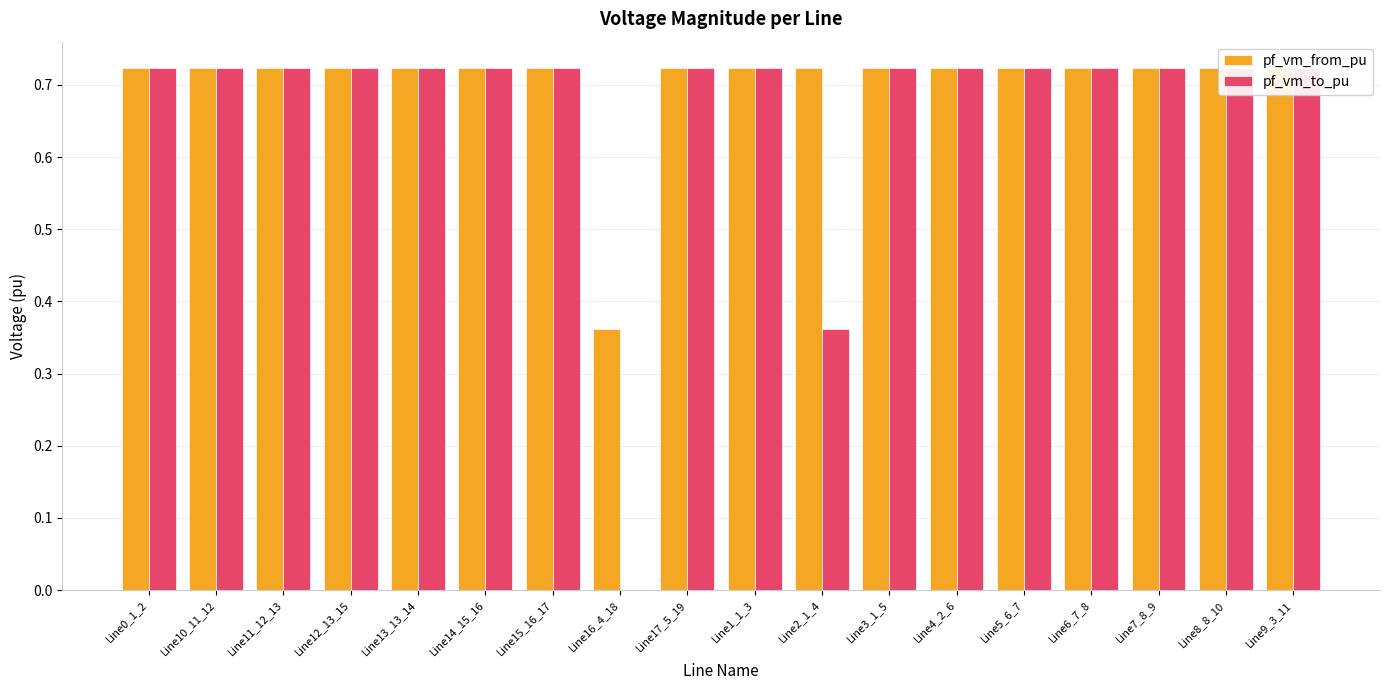

What is the sum of the pf_vm_from_pu values at Line10_11_12 and Line13_13_14?

1.4